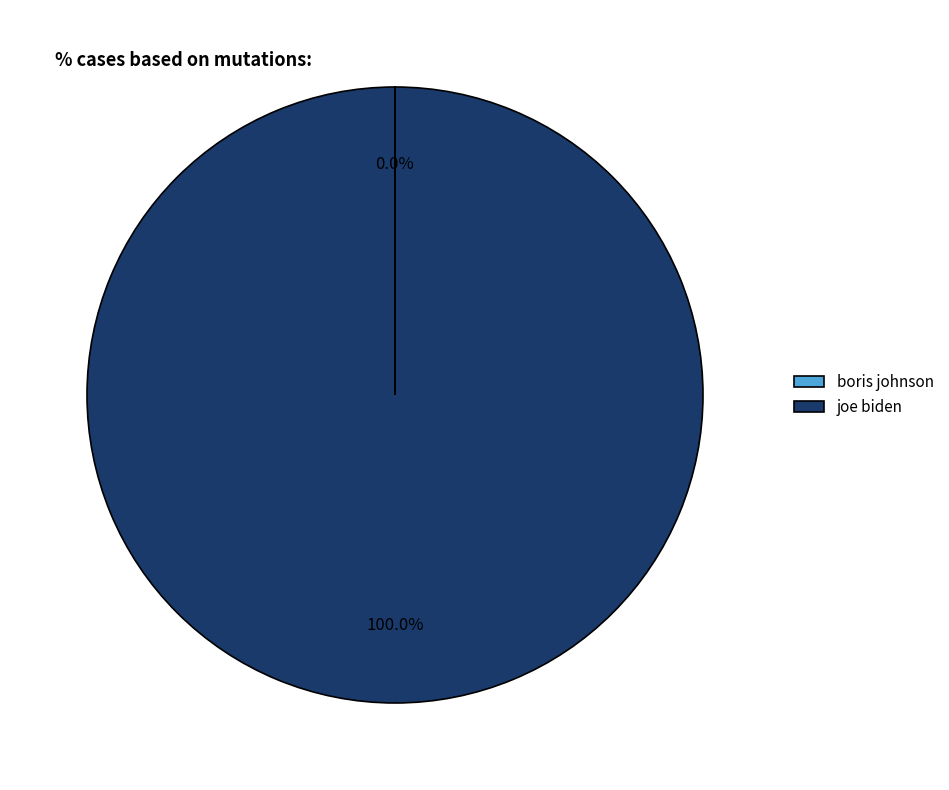

Does joe biden account for over 50% of the chart?

Yes